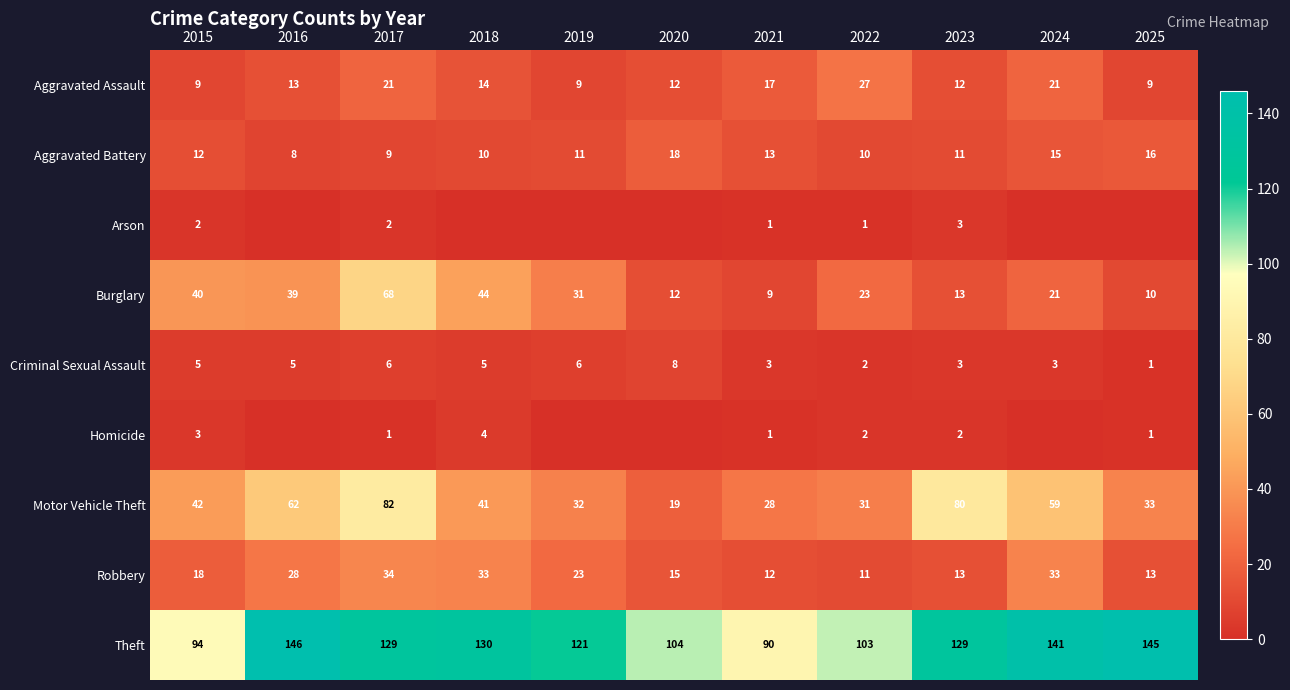

Is it true that Theft equals 192 at 2024?

False